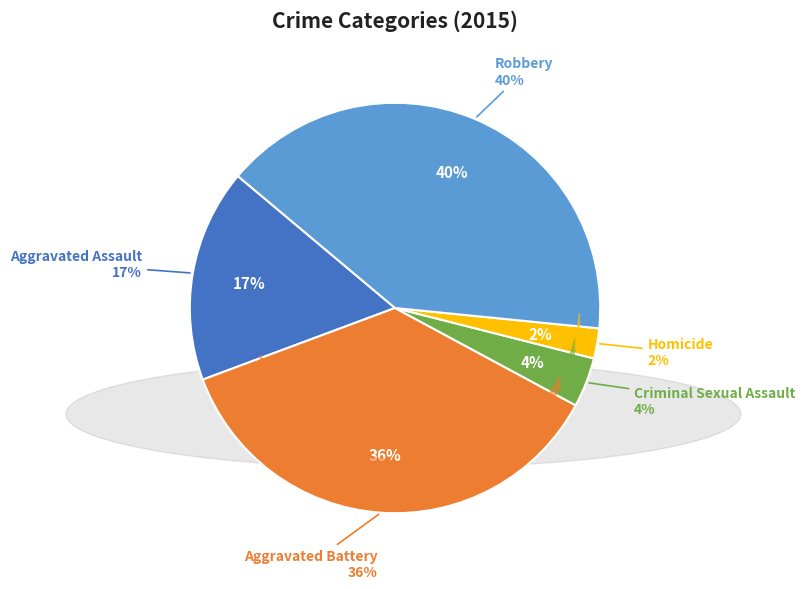

How many segments does this pie chart have?

5